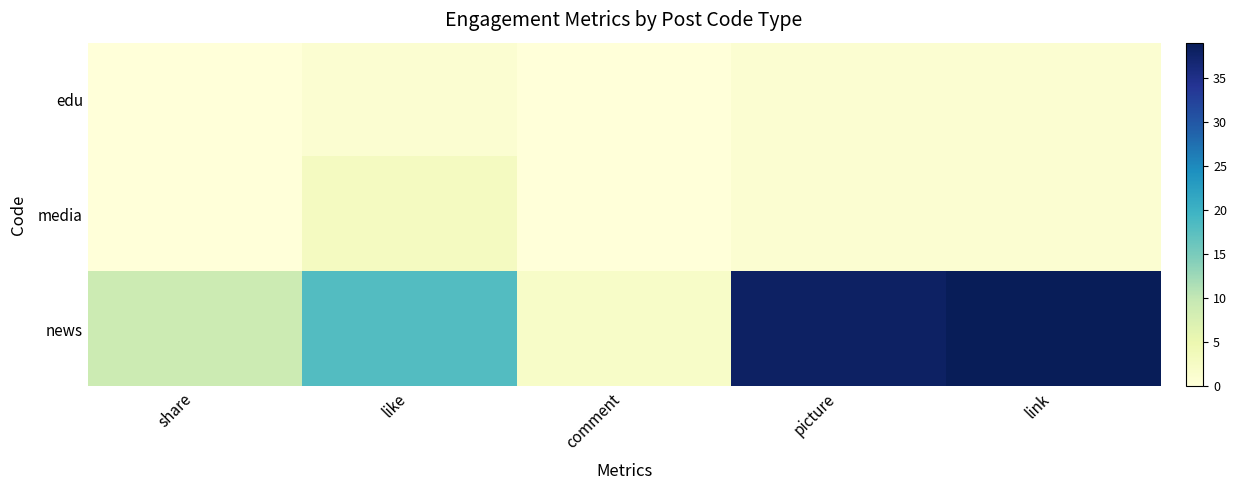

Which series has the largest total across all categories?

news